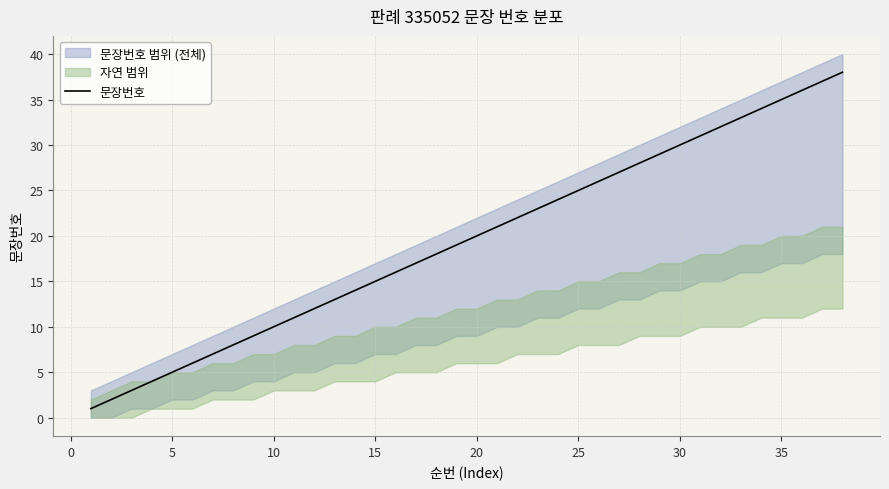

The value of 문장번호 at 30 is 49. True or false?

False